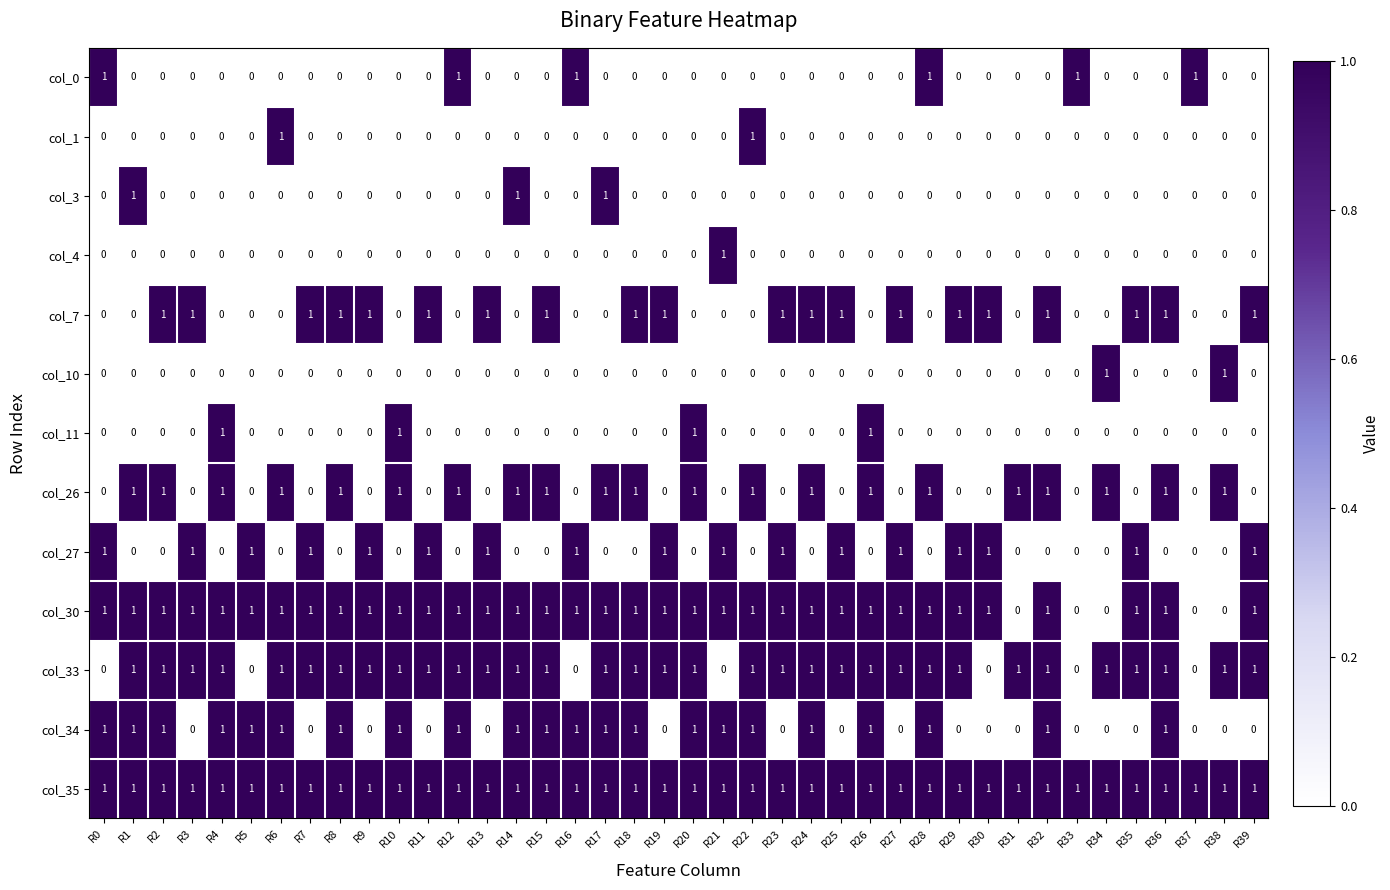

How many positive values does the col_7 series have?

20